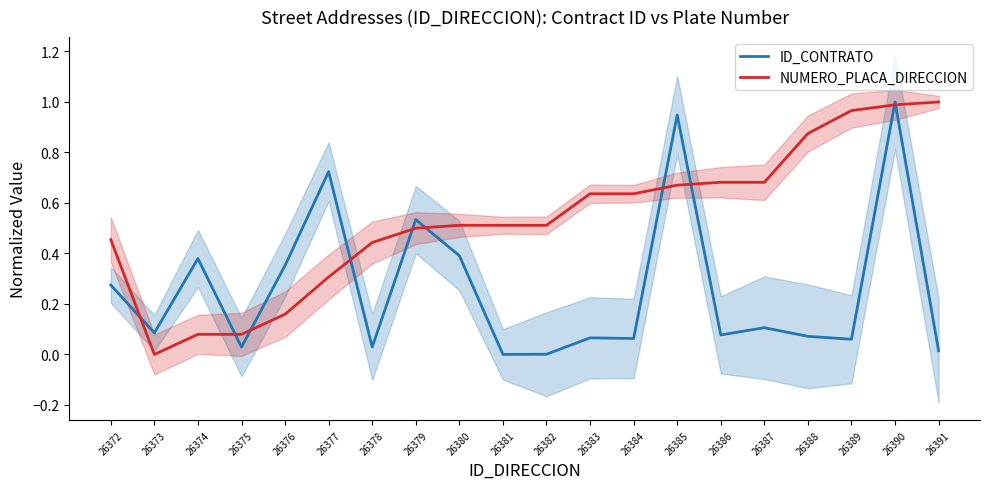

What is the maximum value shown in the chart?

1.0